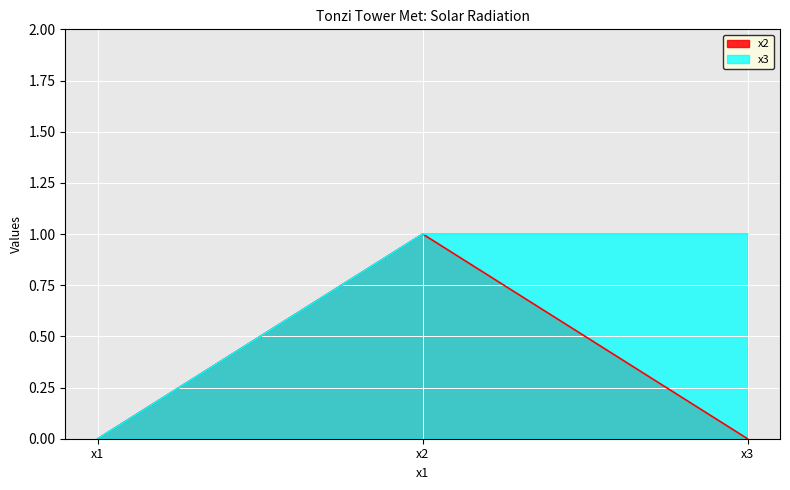

Does the chart display data point markers on the line(s)?

No